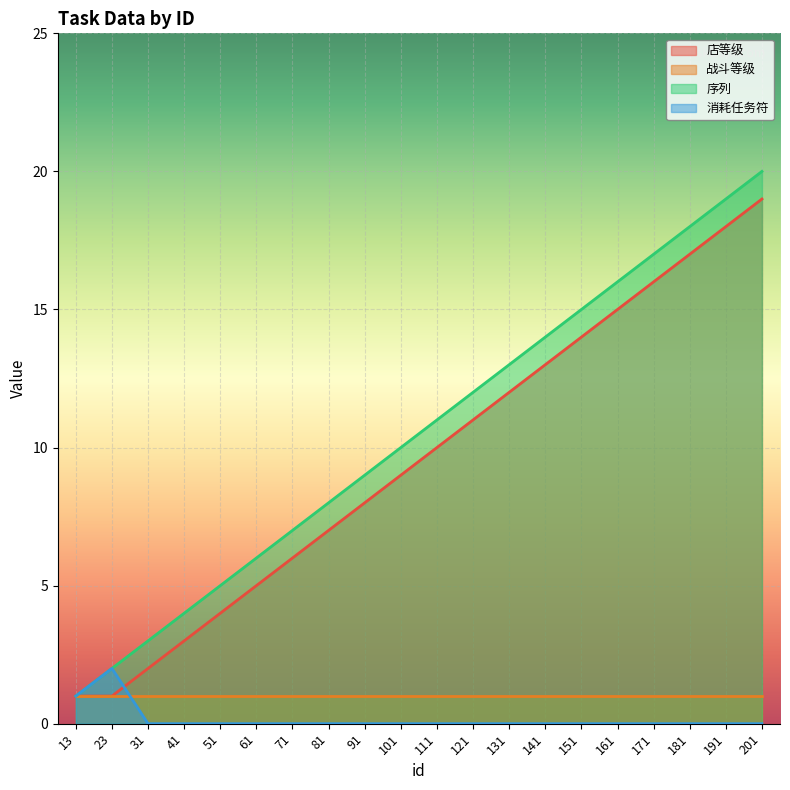

How many data points in 店等级 are less than 10?

10